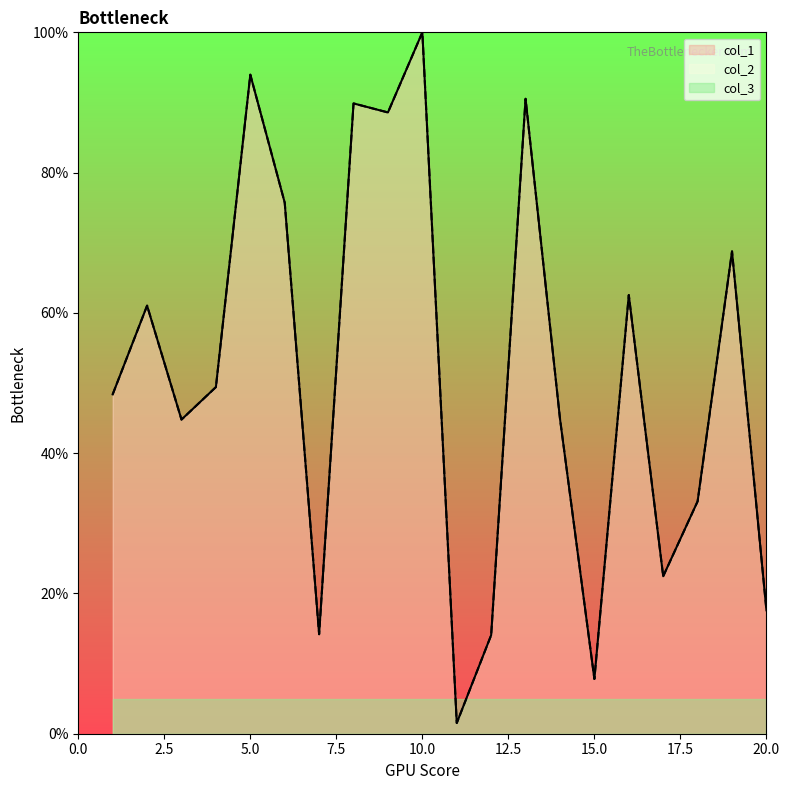

At which category does col_2 reach its first local peak?

2